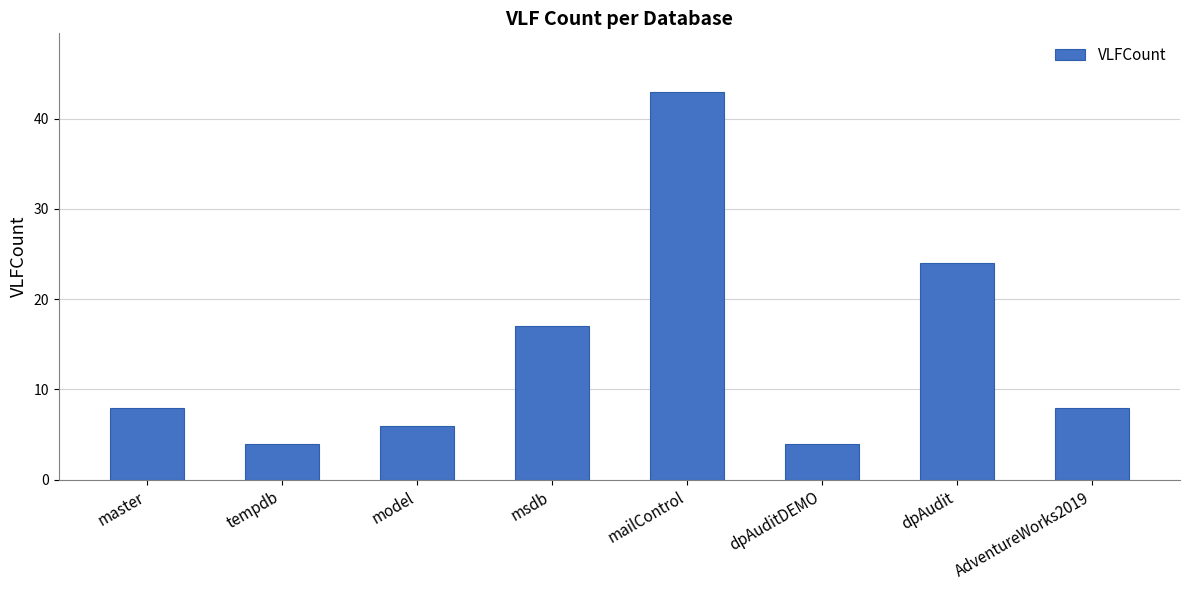

What position from the left is master?

1